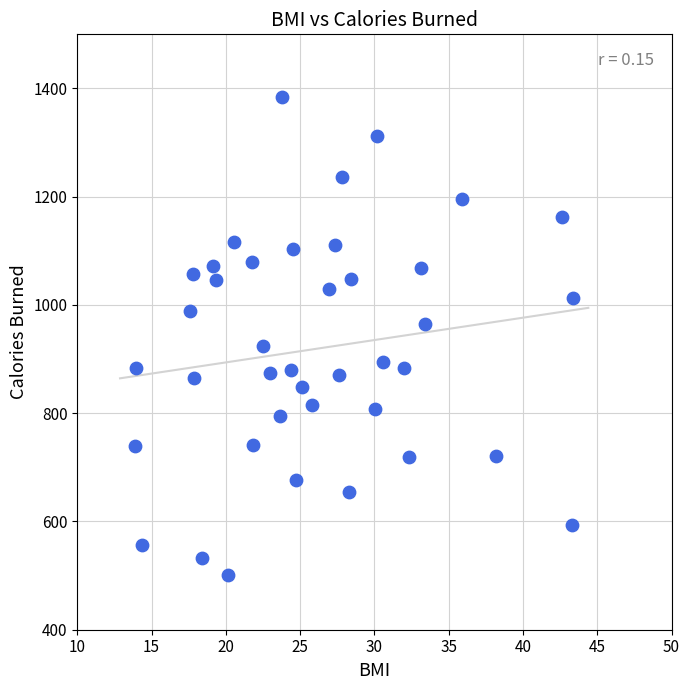

What is the range of Y values (max minus min)?

883